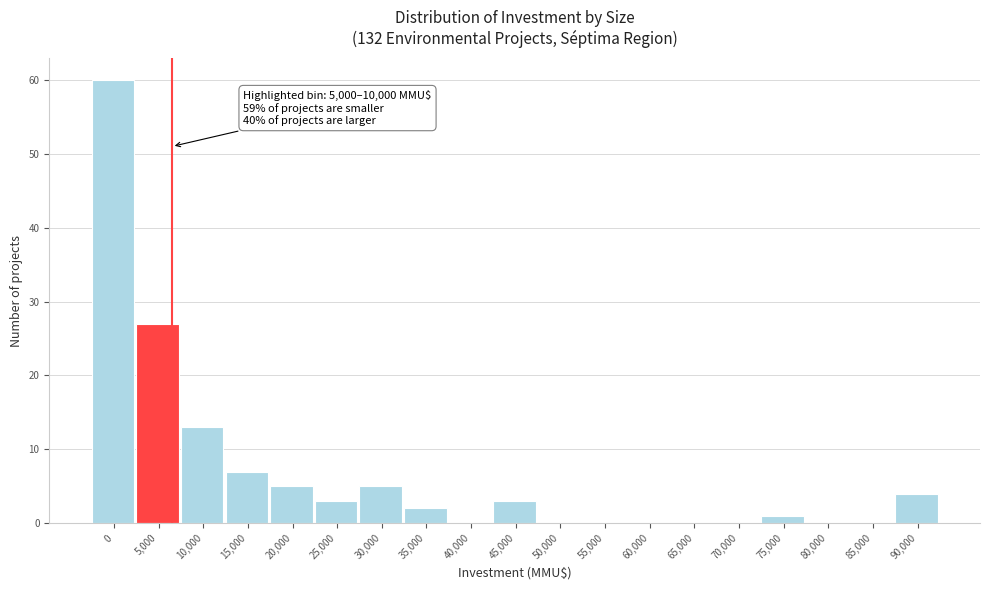

Reading left to right, extract all data points from this chart.

0=60	5,000=27	10,000=13	15,000=7	20,000=5	25,000=3	30,000=5	35,000=2	40,000=0	45,000=3	50,000=0	55,000=0	60,000=0	65,000=0	70,000=0	75,000=1	80,000=0	85,000=0	90,000=4